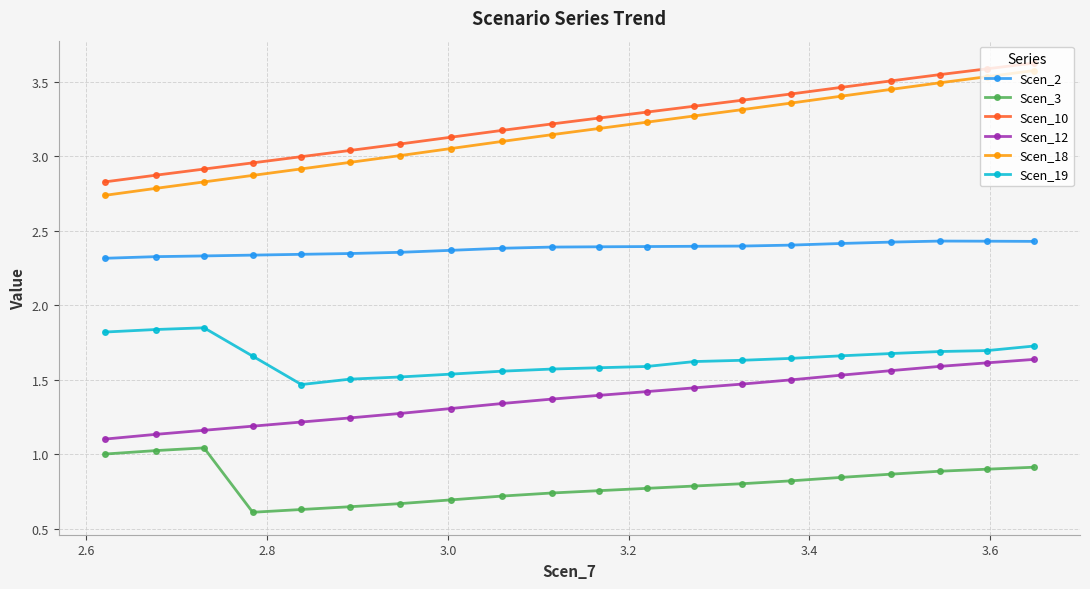

What is the difference between the maximum and minimum values in the Scen_12 series?

0.5